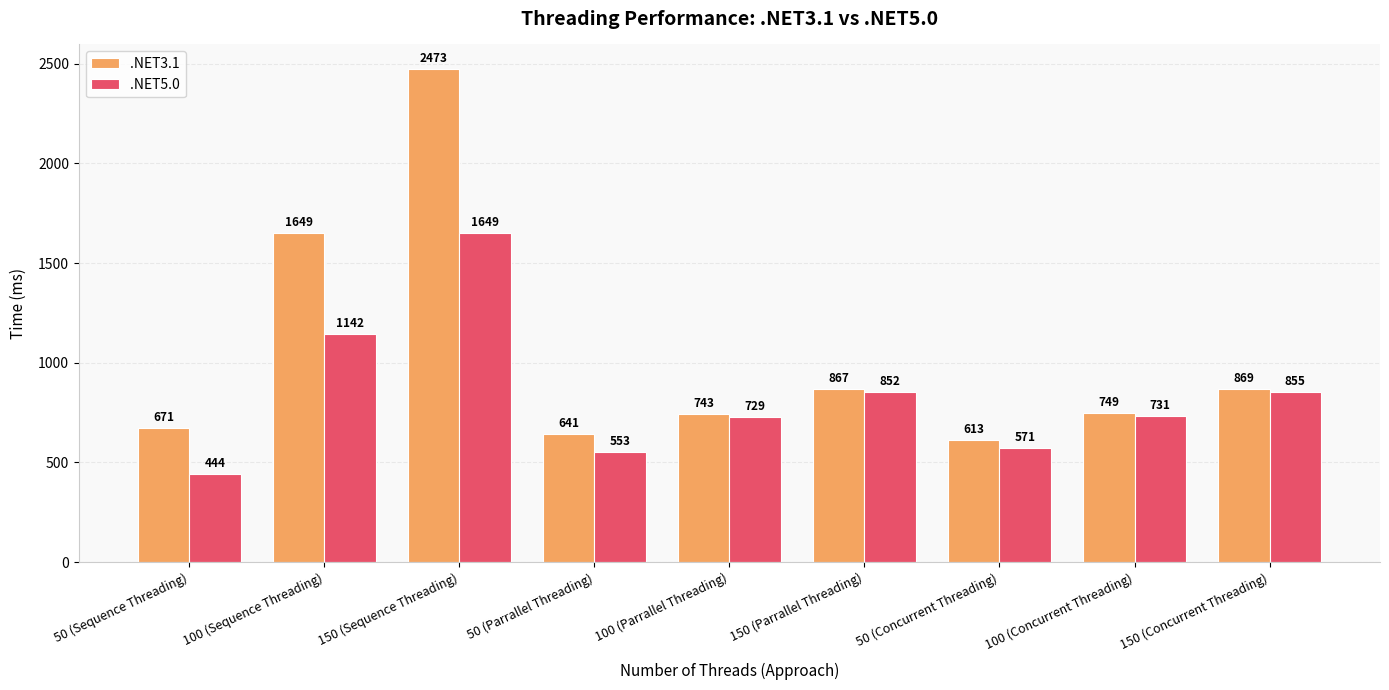

How many groups of bars are there?

9